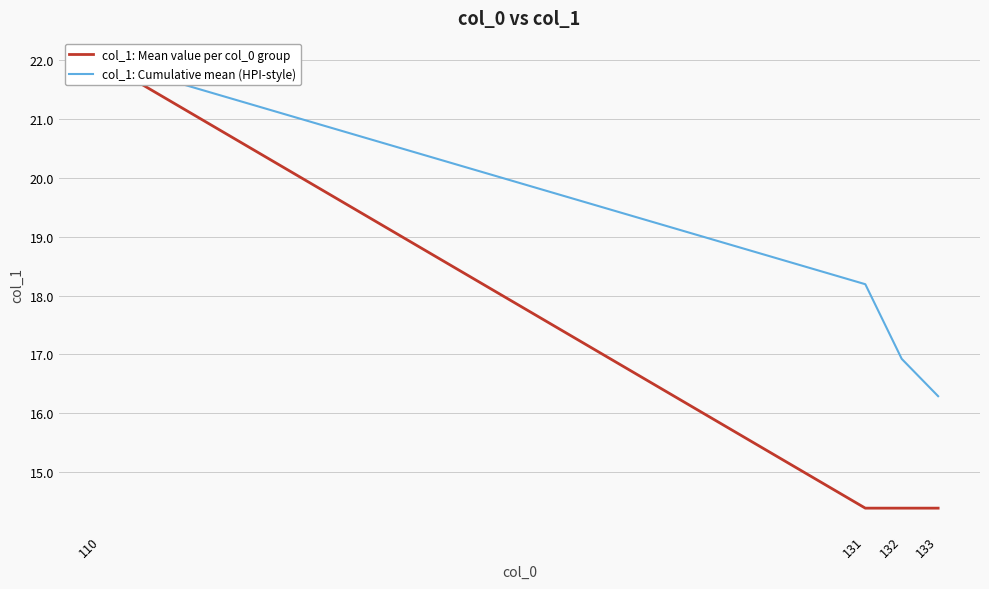

Which series changed the most between 132 and 133?

col_1: Cumulative mean (HPI-style)